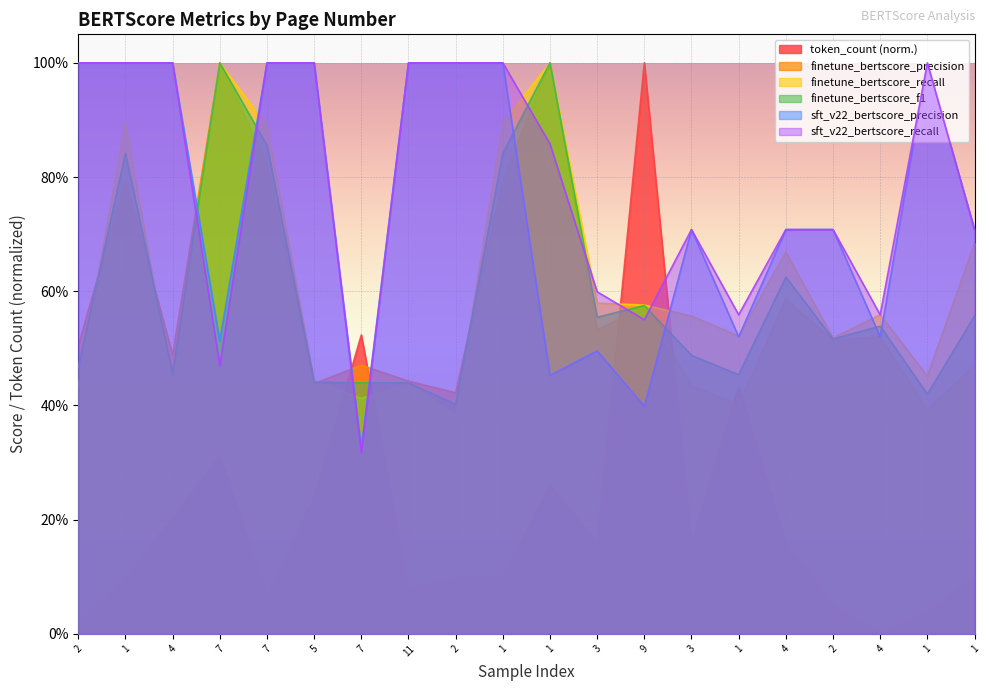

Where is finetune_bertscore_precision nearest to the value 0?

1